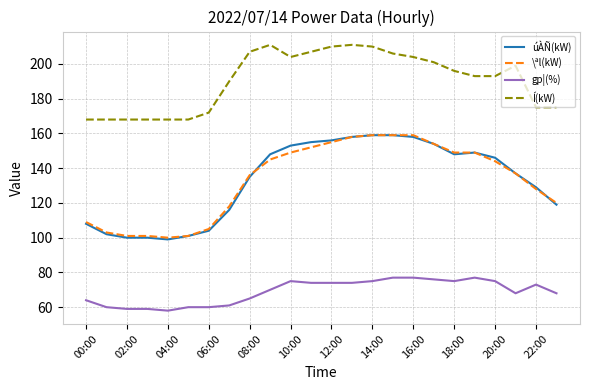

Which series has the widest spread of values?

úÀÑ(kW)